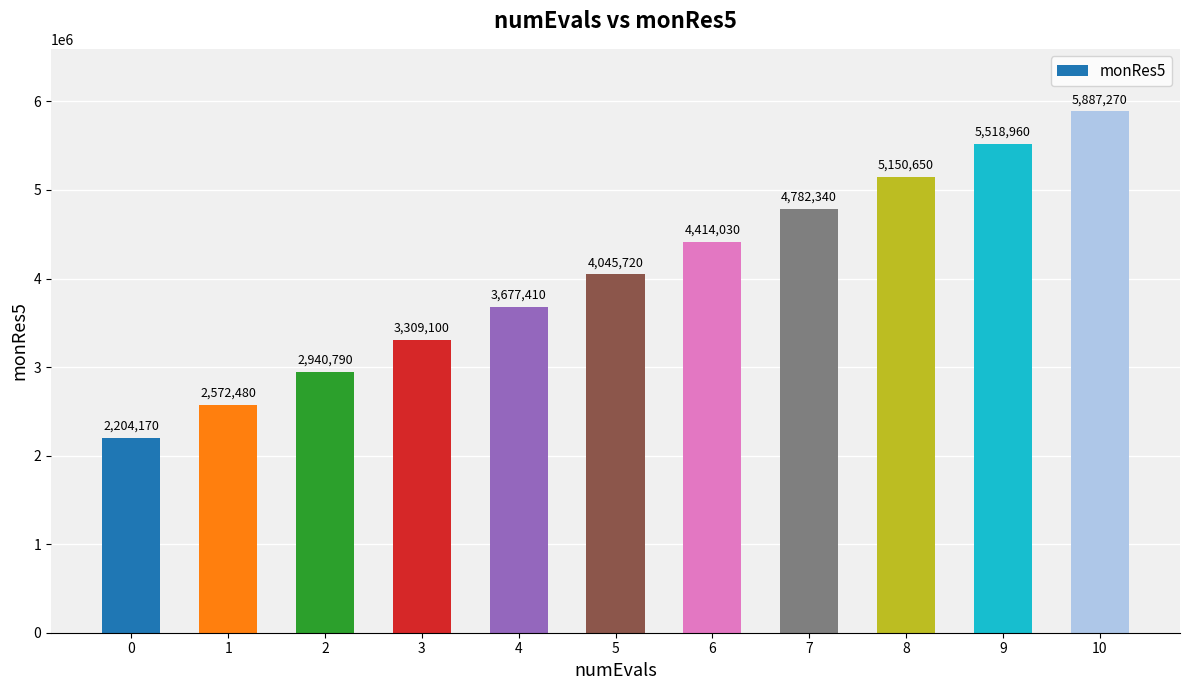

Reading left to right, transcribe all the data shown in this chart.

0=2204170	1=2572480	2=2940790	3=3309100	4=3677410	5=4045720	6=4414030	7=4782340	8=5150650	9=5518960	10=5887270